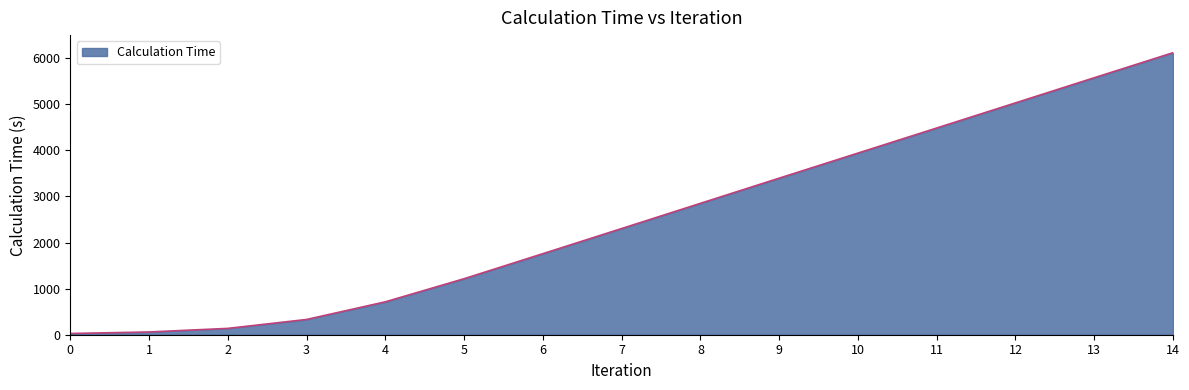

Reading left to right, extract all data points from this chart.

0=26.4	1=59.6	2=137.4	3=330.9	4=713.7	5=1215.0	6=1758.4	7=2303.7	8=2850.3	9=3396.5	10=3940.4	11=4484.5	12=5029.7	13=5574.9	14=6118.1